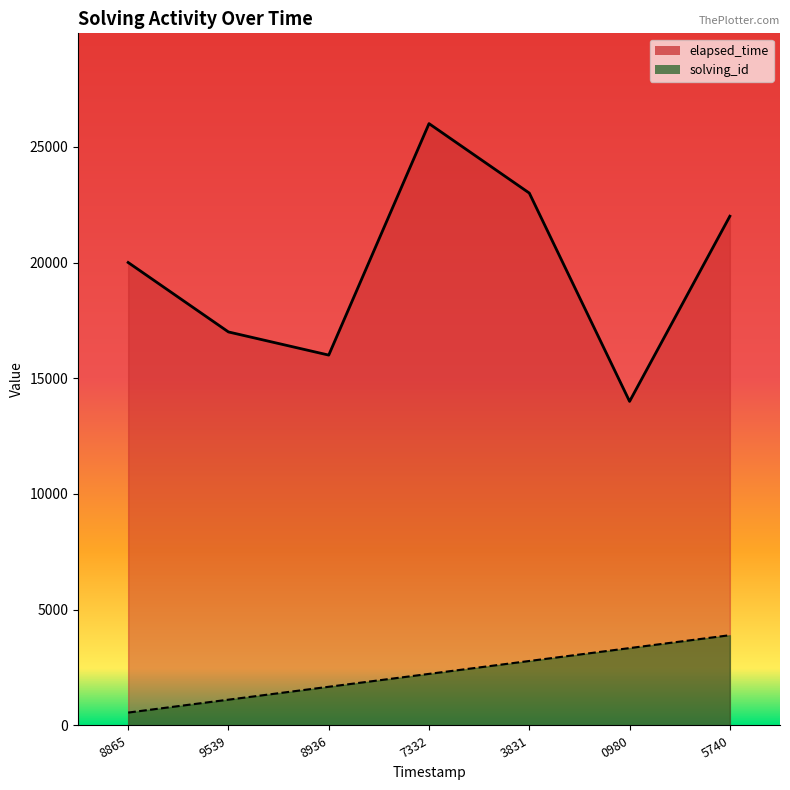

What is the difference between the highest and lowest values at 9539?

15885.7